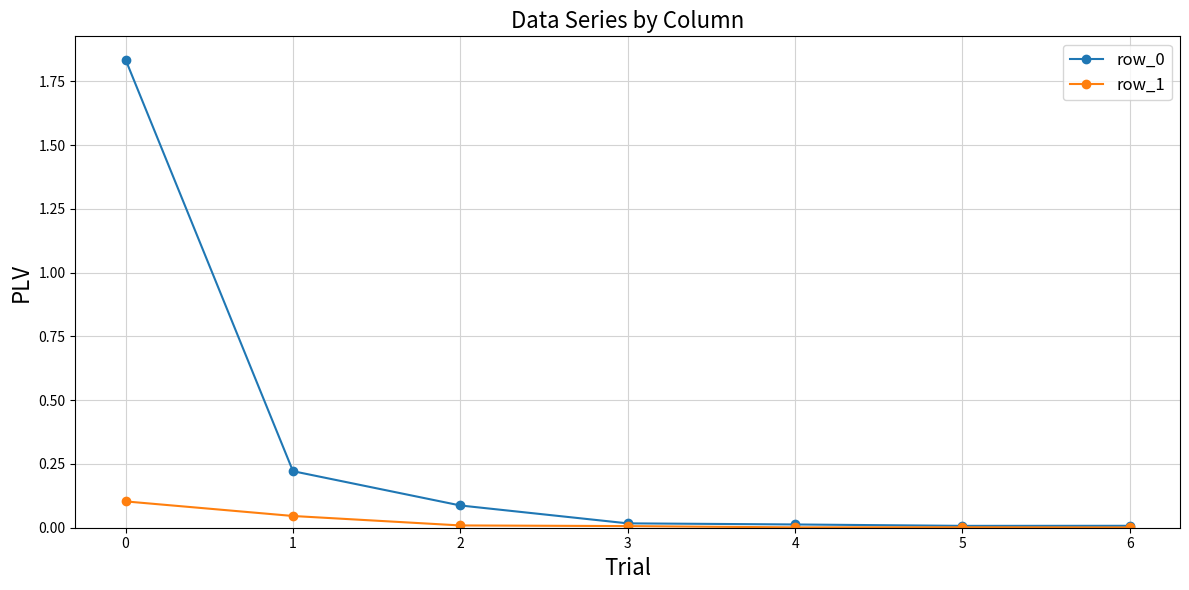

What is the total value across all series at 0?

1.9